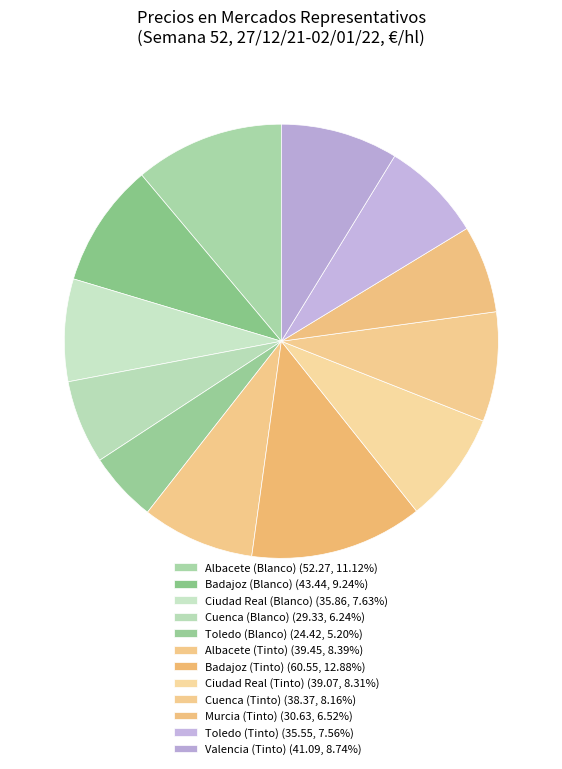

What percentage is the Cuenca (Tinto) slice, to the nearest percent?

8%